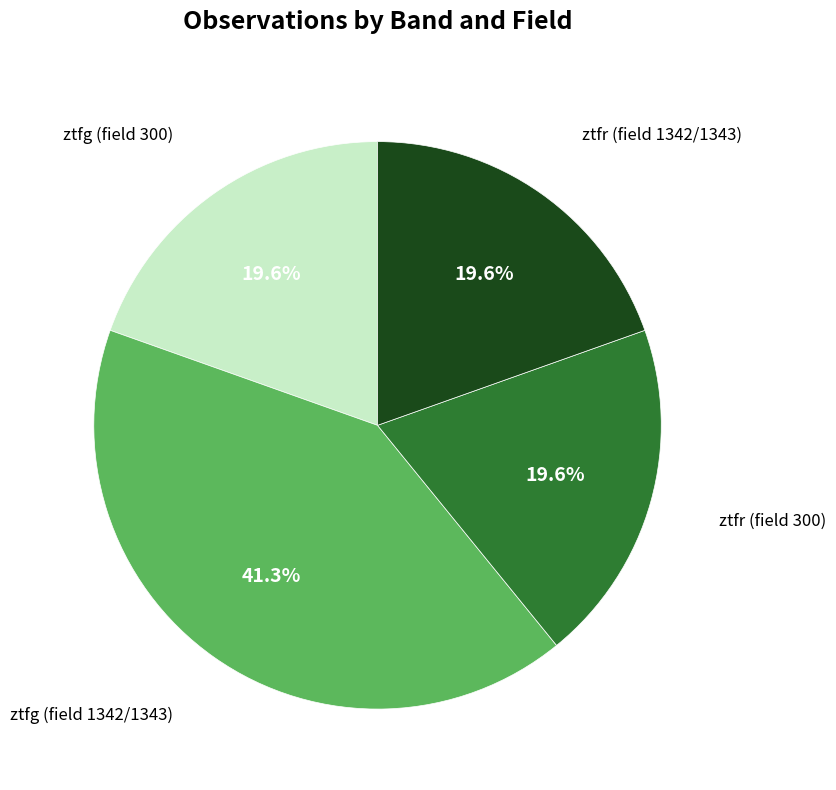

Does any single category account for the majority?

No